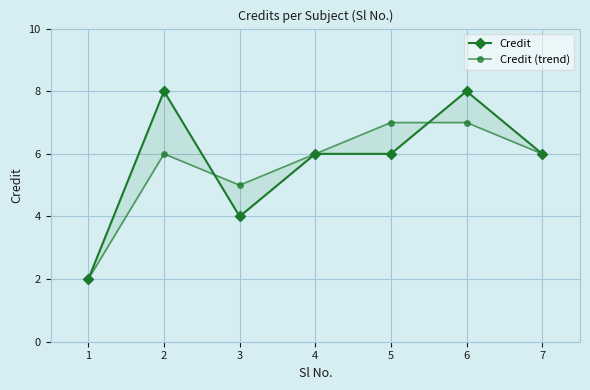

Where does the Credit (trend) series first go above 6?

5